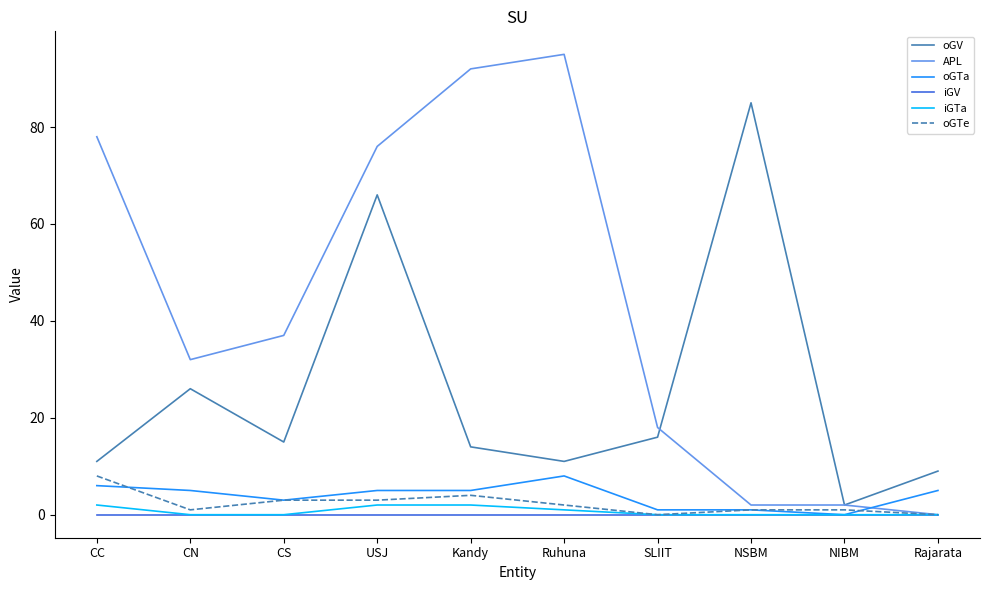

What position from the right is Kandy?

6